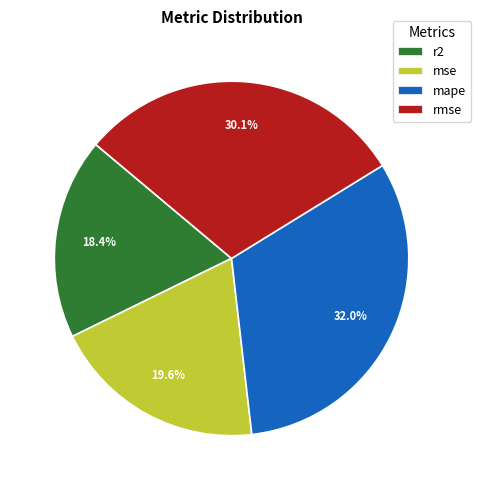

Is there any slice that represents more than half of the pie?

No